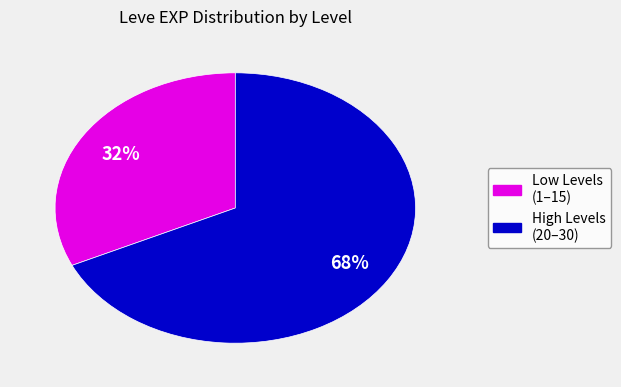

Does any single category account for the majority?

Yes